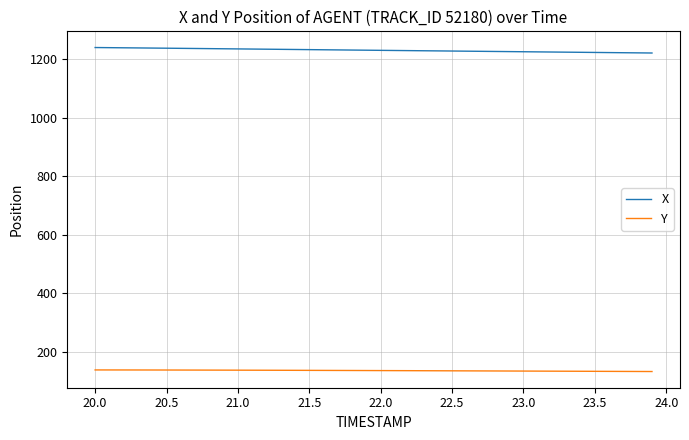

How many values in the X series exceed 1230?

20